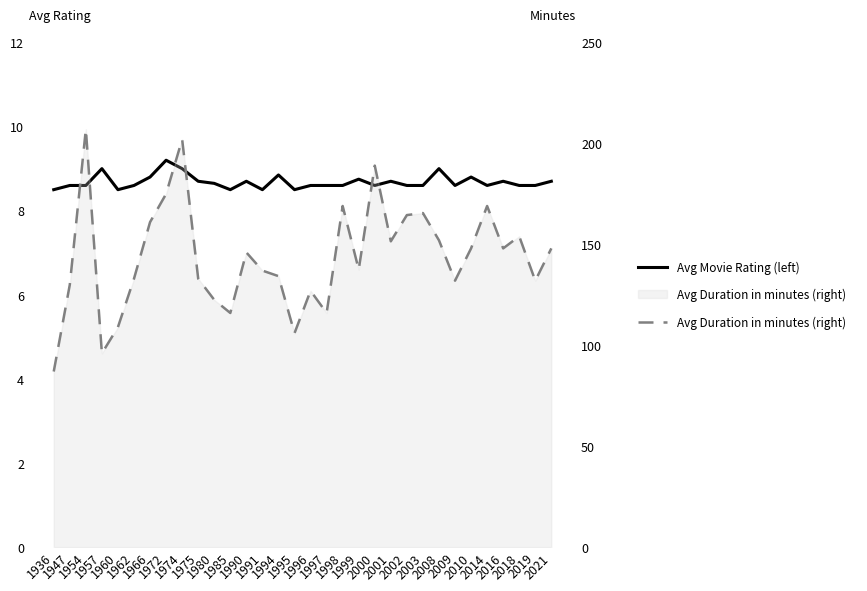

True or false: Avg Duration in minutes (right) has more than 0 points higher than both neighbors.

True